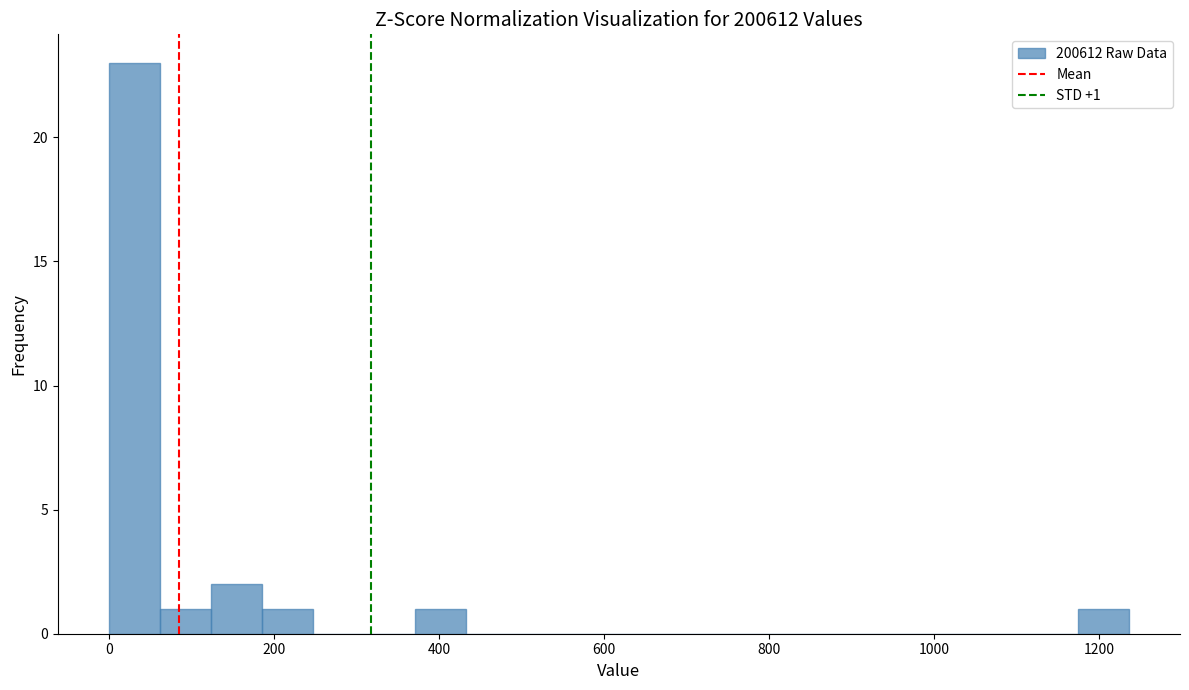

Read against the x-axis, roughly where is the centre of the tallest bar?

40